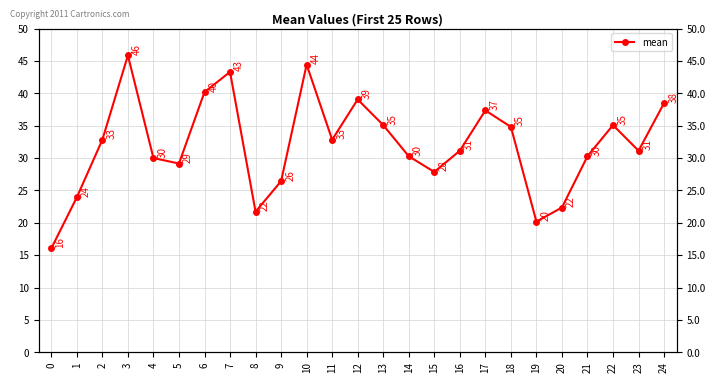

Reading left to right, transcribe all the data shown in this chart.

0=16.1	1=23.9	2=32.8	3=45.9	4=30.0	5=29.1	6=40.2	7=43.3	8=21.7	9=26.4	10=44.4	11=32.8	12=39.0	13=35.1	14=30.3	15=27.9	16=31.1	17=37.4	18=34.8	19=20.2	20=22.4	21=30.3	22=35.1	23=31.1	24=38.5